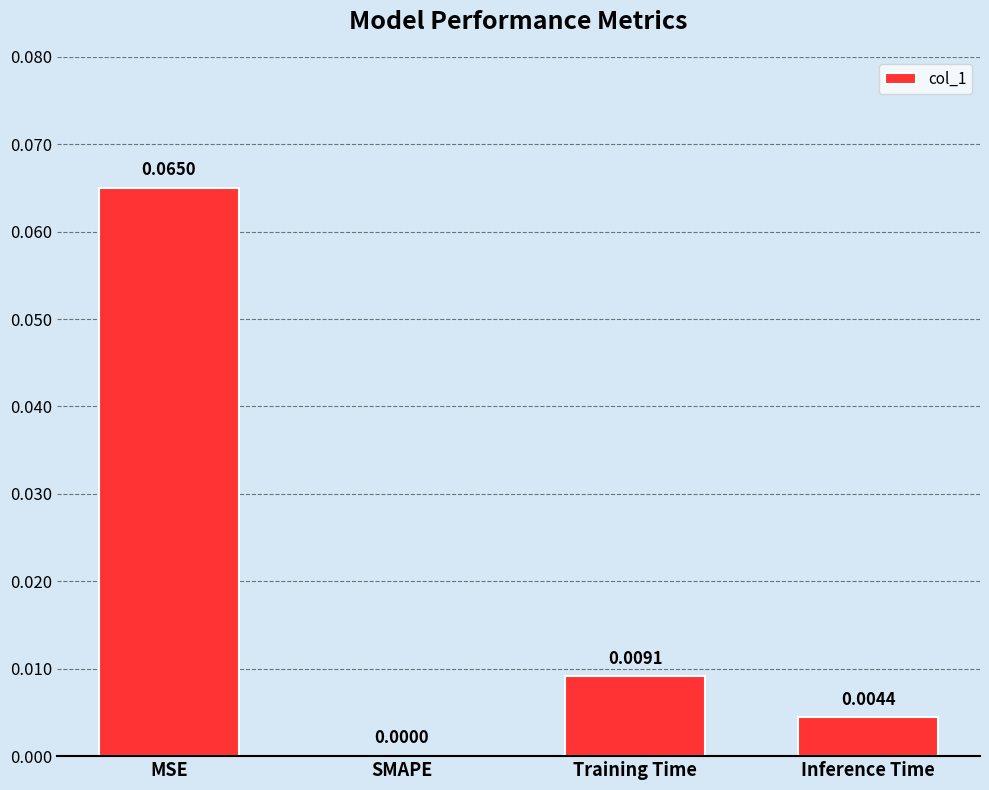

At which category does the chart reach its peak across all series?

MSE